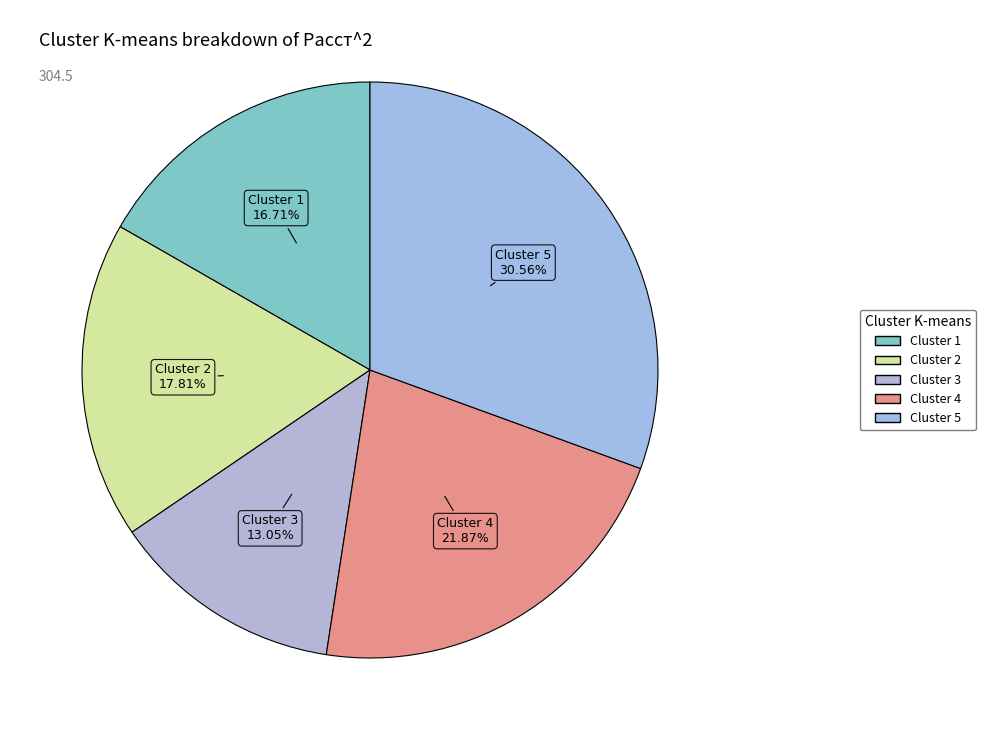

How many slices are in this pie chart?

5